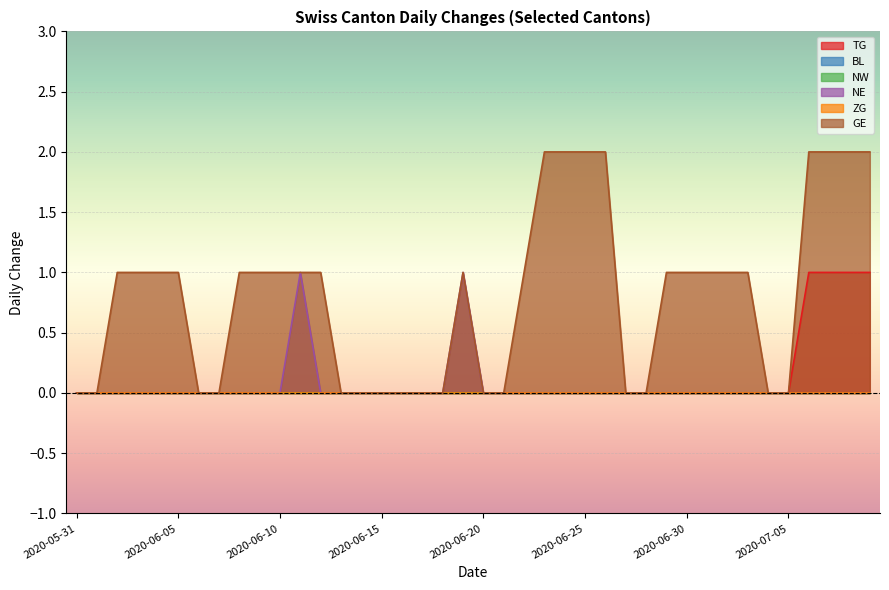

True or false: TG and NE intersect in this chart.

False